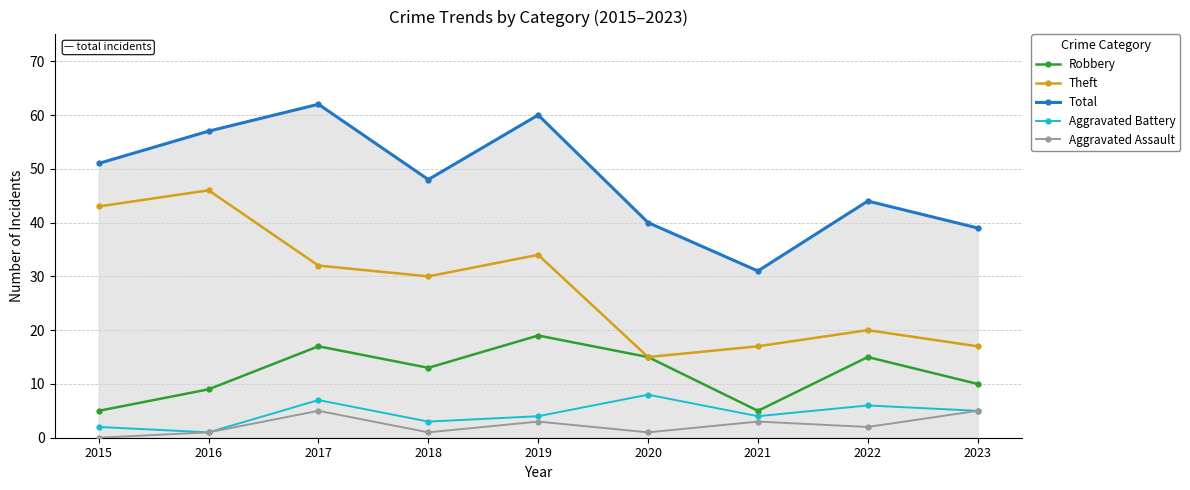

What is the difference between the Total values at 2015 and 2021?

20